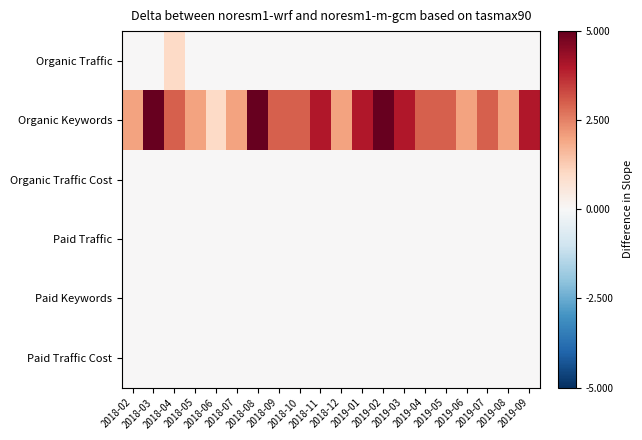

Reading left to right, transcribe all the data shown in this chart.

Organic Traffic: 2018-02=0	2018-03=0	2018-04=1	2018-05=0	2018-06=0	2018-07=0	2018-08=0	2018-09=0	2018-10=0	2018-11=0	2018-12=0	2019-01=0	2019-02=0	2019-03=0	2019-04=0	2019-05=0	2019-06=0	2019-07=0	2019-08=0	2019-09=0
Organic Keywords: 2018-02=2	2018-03=5	2018-04=3	2018-05=2	2018-06=1	2018-07=2	2018-08=5	2018-09=3	2018-10=3	2018-11=4	2018-12=2	2019-01=4	2019-02=5	2019-03=4	2019-04=3	2019-05=3	2019-06=2	2019-07=3	2019-08=2	2019-09=4
Organic Traffic Cost: 2018-02=0	2018-03=0	2018-04=0	2018-05=0	2018-06=0	2018-07=0	2018-08=0	2018-09=0	2018-10=0	2018-11=0	2018-12=0	2019-01=0	2019-02=0	2019-03=0	2019-04=0	2019-05=0	2019-06=0	2019-07=0	2019-08=0	2019-09=0
Paid Traffic: 2018-02=0	2018-03=0	2018-04=0	2018-05=0	2018-06=0	2018-07=0	2018-08=0	2018-09=0	2018-10=0	2018-11=0	2018-12=0	2019-01=0	2019-02=0	2019-03=0	2019-04=0	2019-05=0	2019-06=0	2019-07=0	2019-08=0	2019-09=0
Paid Keywords: 2018-02=0	2018-03=0	2018-04=0	2018-05=0	2018-06=0	2018-07=0	2018-08=0	2018-09=0	2018-10=0	2018-11=0	2018-12=0	2019-01=0	2019-02=0	2019-03=0	2019-04=0	2019-05=0	2019-06=0	2019-07=0	2019-08=0	2019-09=0
Paid Traffic Cost: 2018-02=0	2018-03=0	2018-04=0	2018-05=0	2018-06=0	2018-07=0	2018-08=0	2018-09=0	2018-10=0	2018-11=0	2018-12=0	2019-01=0	2019-02=0	2019-03=0	2019-04=0	2019-05=0	2019-06=0	2019-07=0	2019-08=0	2019-09=0